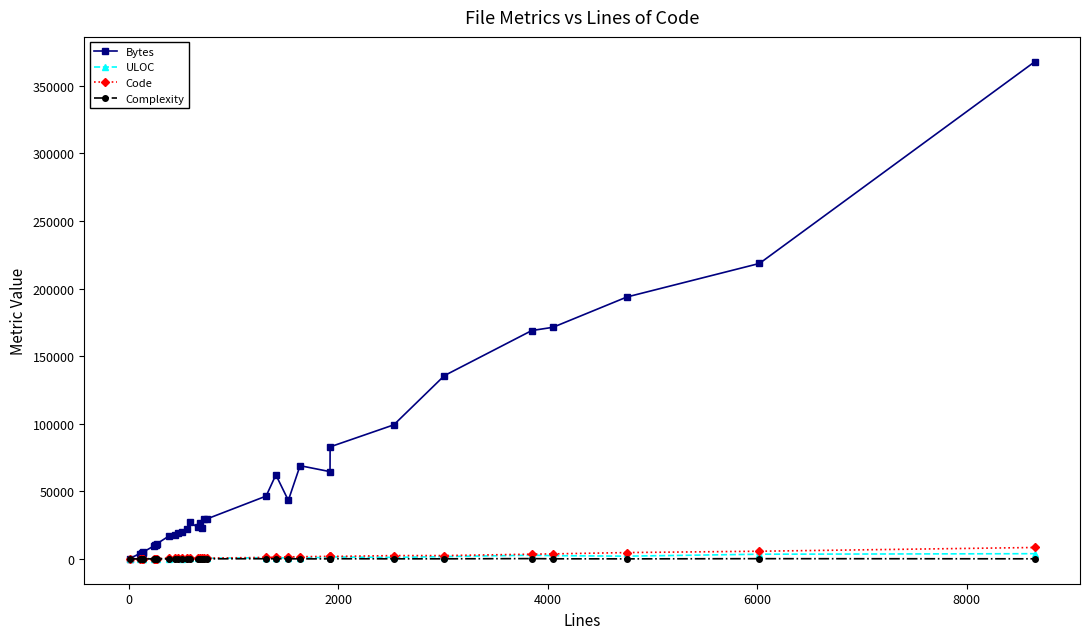

What is the maximum value for Code?

8418